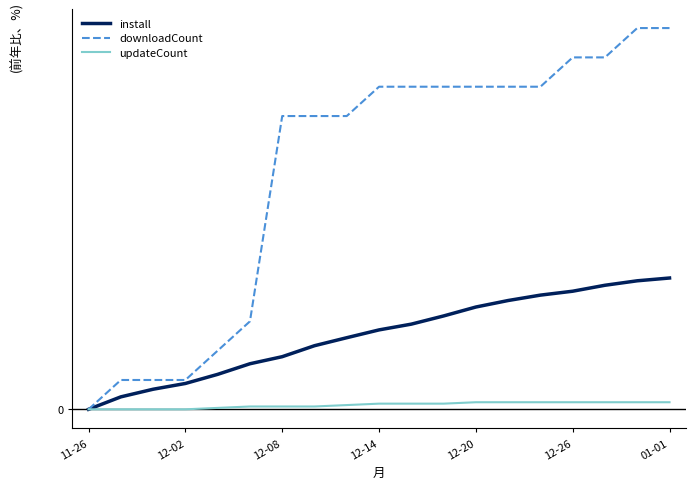

Reading right to left, transcribe all the data shown in this chart.

install: 1.8	1.8	1.7	1.7	1.6	1.5	1.4	1.3	1.2	1.1	1.0	0.9	0.7	0.6	0.5	0.4	0.3	0.2	0.0
downloadCount: 5.3	5.3	4.9	4.9	4.5	4.5	4.5	4.5	4.5	4.5	4.1	4.1	4.1	1.2	0.8	0.4	0.4	0.4	0.0
updateCount: 0.1	0.1	0.1	0.1	0.1	0.1	0.1	0.1	0.1	0.1	0.1	0.0	0.0	0.0	0.0	0.0	0.0	0.0	0.0